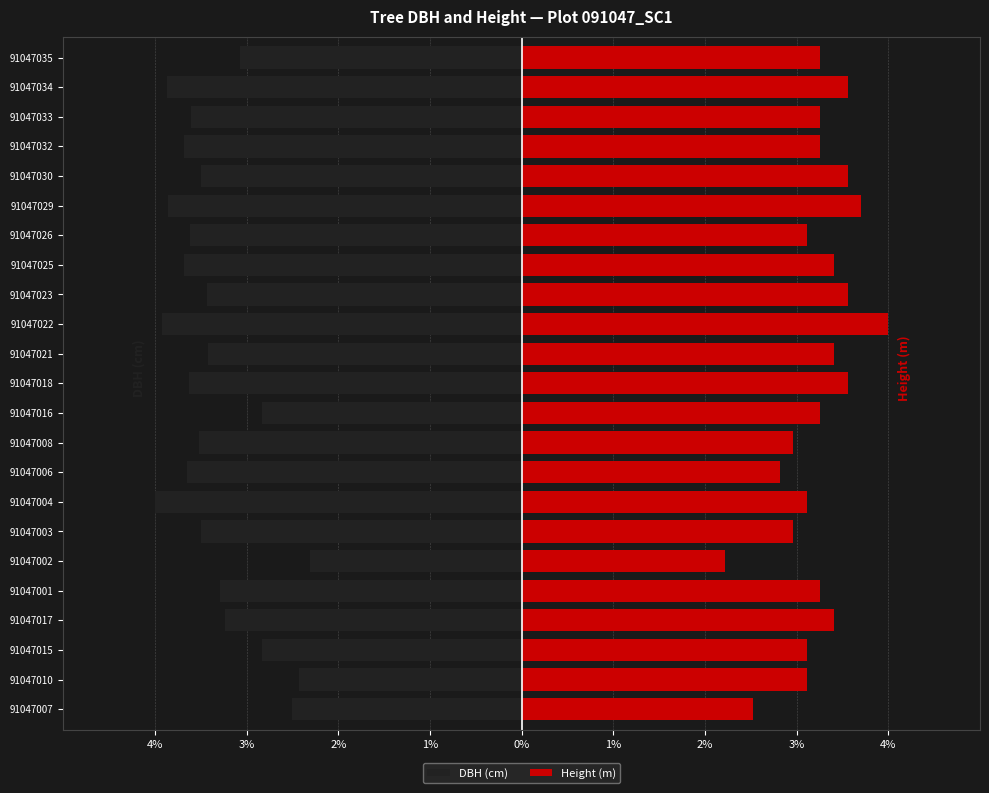

The value of DBH (cm) at 91047008 is -2.0. True or false?

False